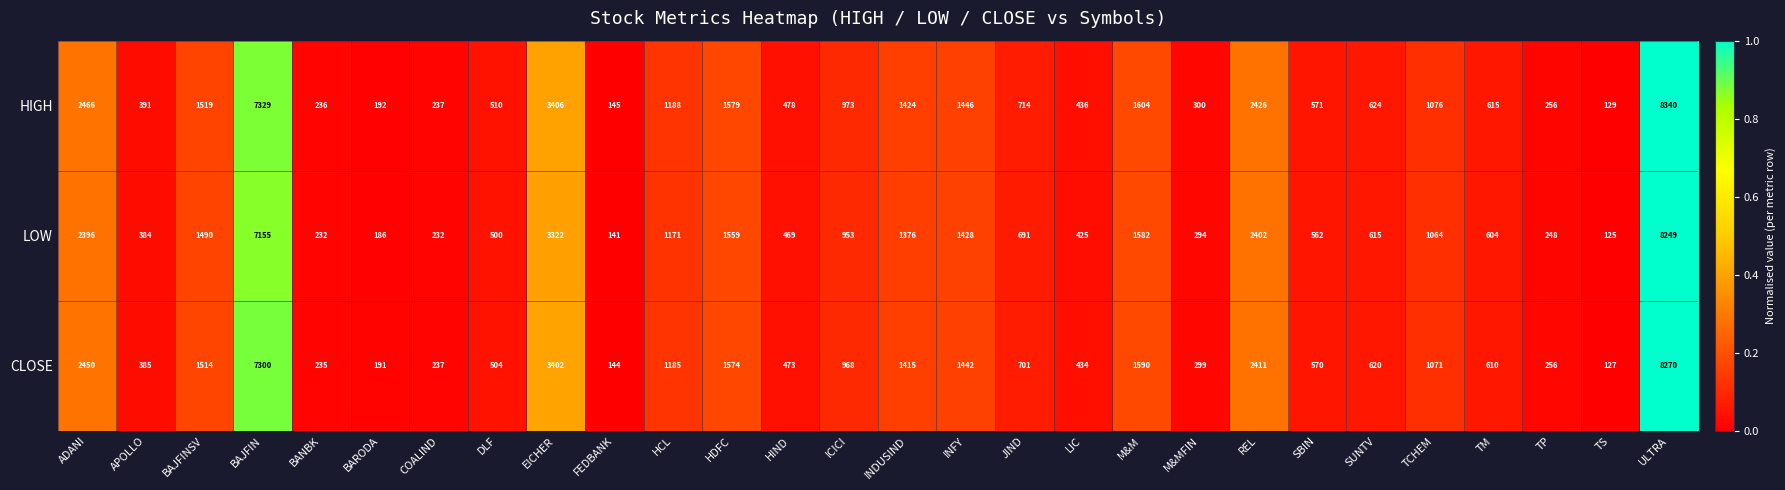

At which label does HIGH first exceed 714?

ADANI